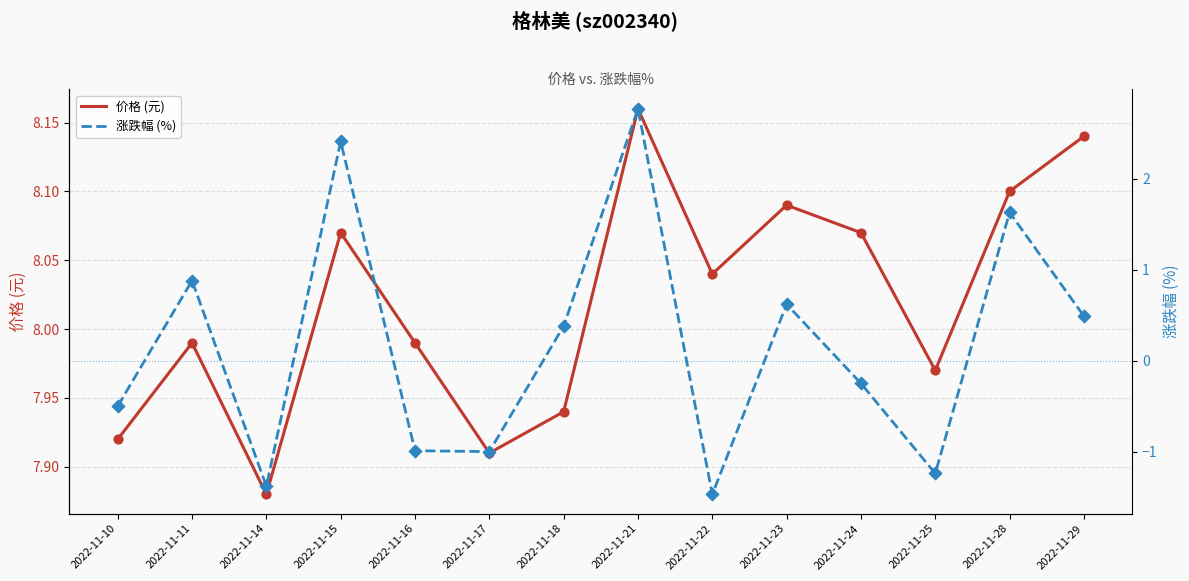

Which series has the largest Y range (max minus min)?

涨跌幅 (%)